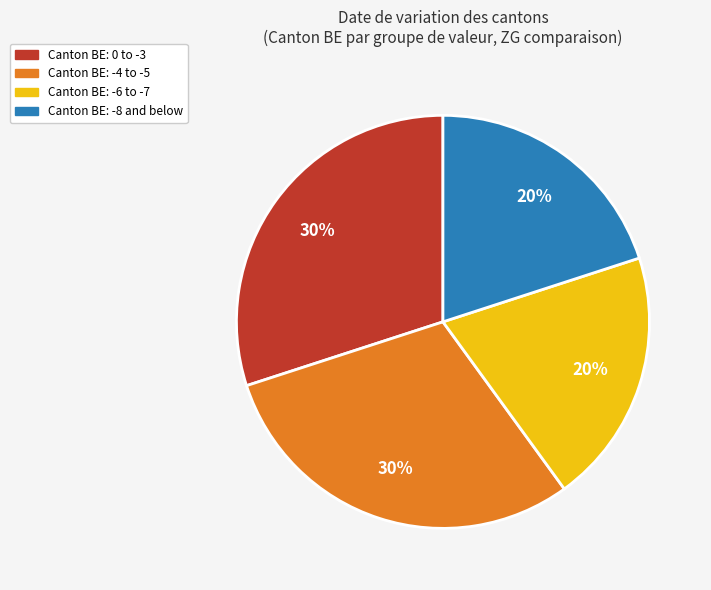

To the nearest percent, what is the difference between the largest and smallest slice percentages?

10%